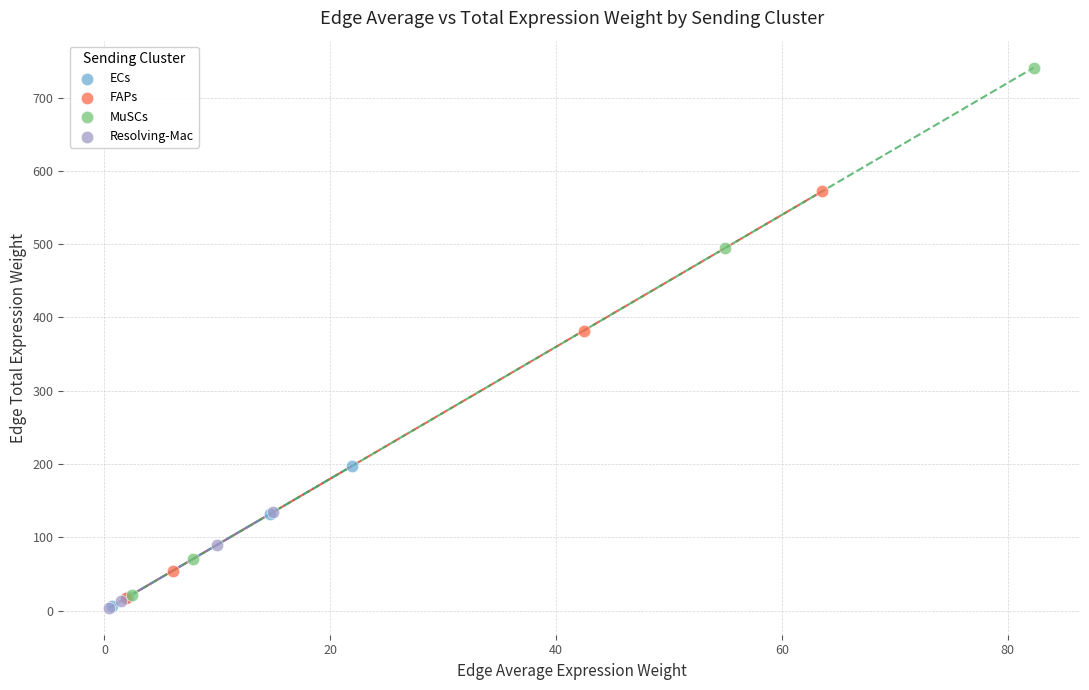

Which series contains the highest Y value?

MuSCs